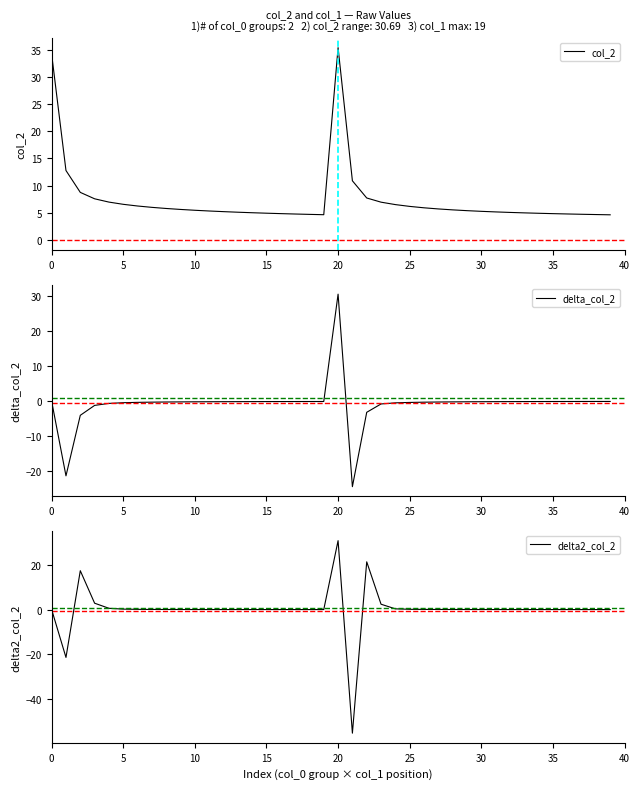

How many lines are shown in the chart?

3